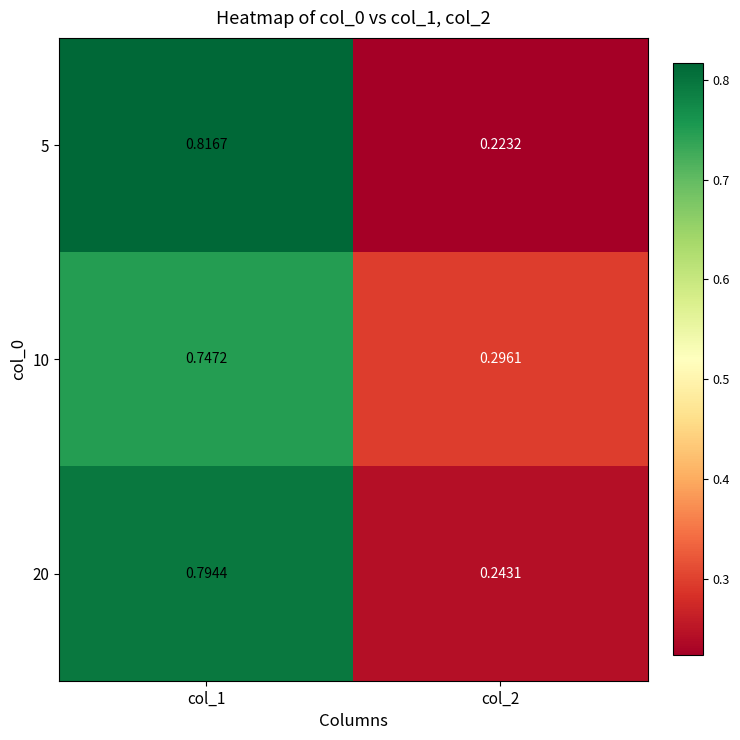

Is the value of 20 at col_2 greater than the value of 5 at col_1?

No